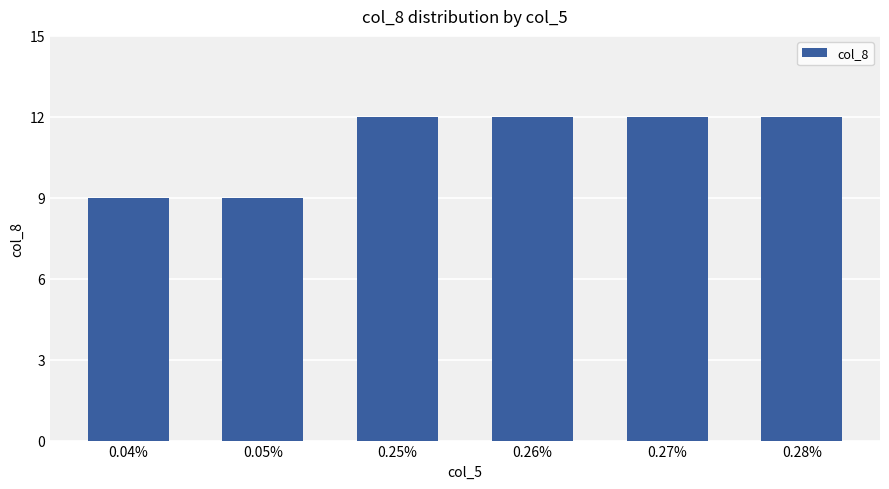

Reading left to right, extract all data points from this chart.

0.04%=9	0.05%=9	0.25%=12	0.26%=12	0.27%=12	0.28%=12